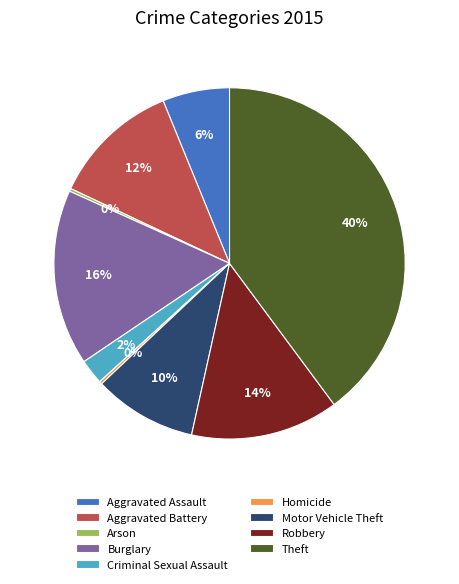

The Theft slice represents 40% of the pie. True or false?

True